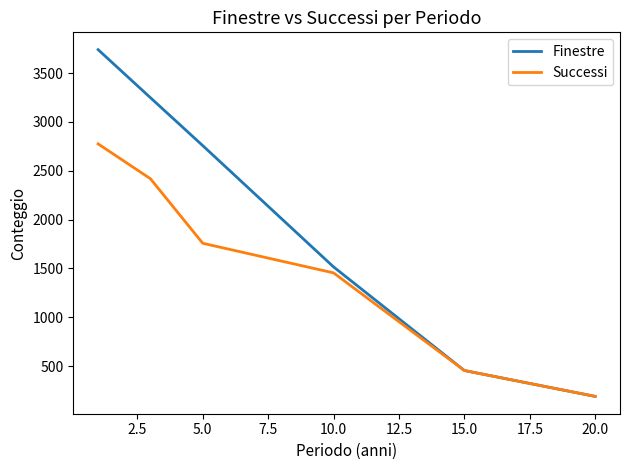

How many lines are shown in the chart?

2